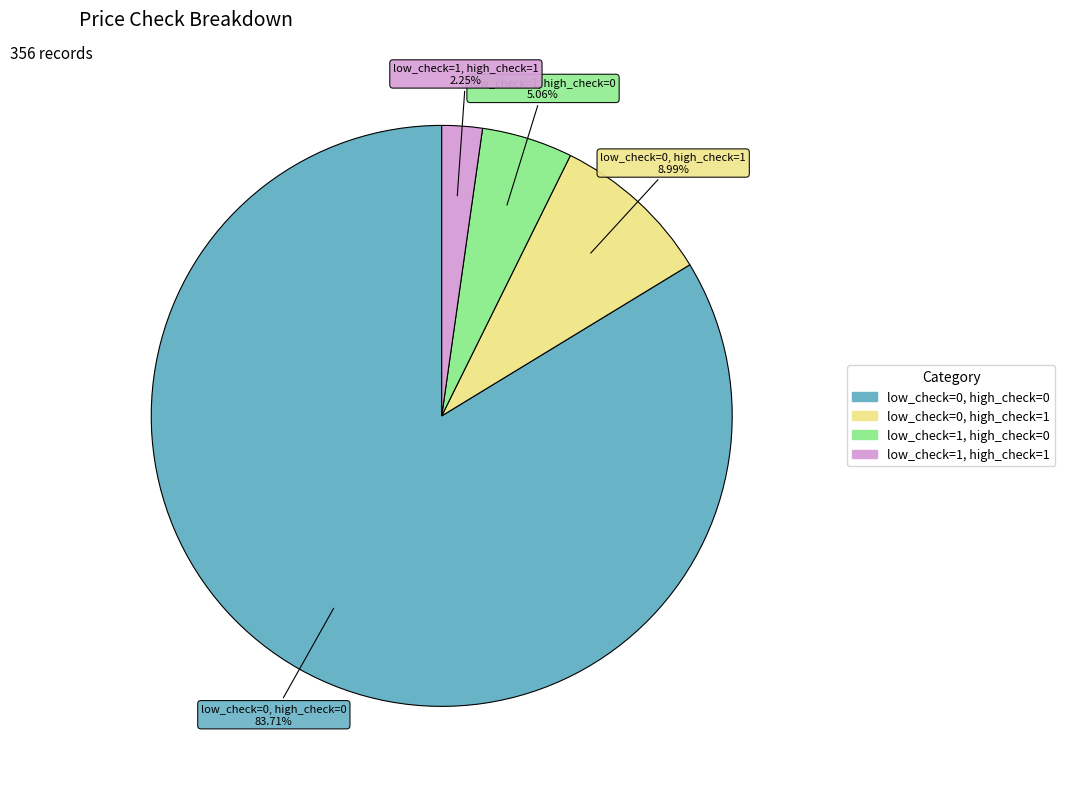

Rank the categories by value from highest to lowest.

low_check=0, high_check=0, low_check=0, high_check=1, low_check=1, high_check=0, low_check=1, high_check=1